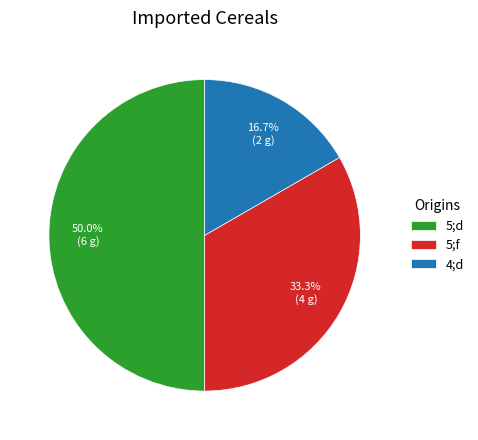

What portion of the pie excludes 5;d?

50.0%